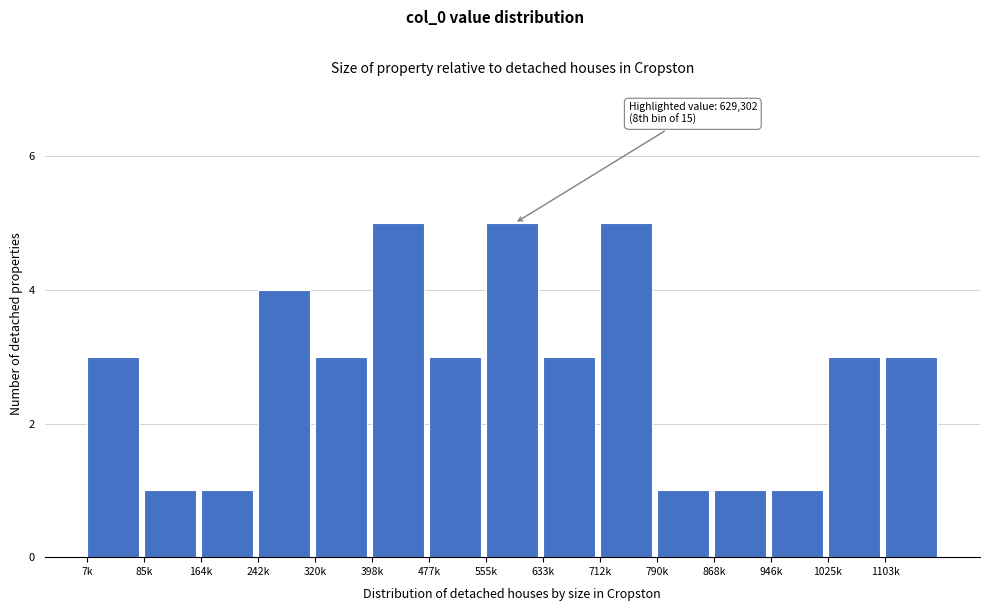

Reading right to left, extract all data points from this chart.

3	3	1	1	1	5	3	5	3	5	3	4	1	1	3